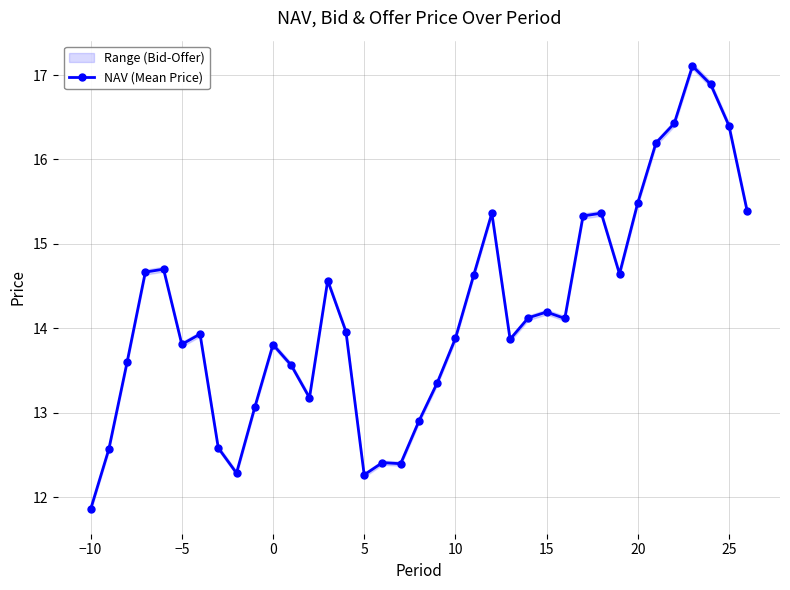

True or false: NAV (Mean Price) has more than 1 points higher than both neighbors.

True